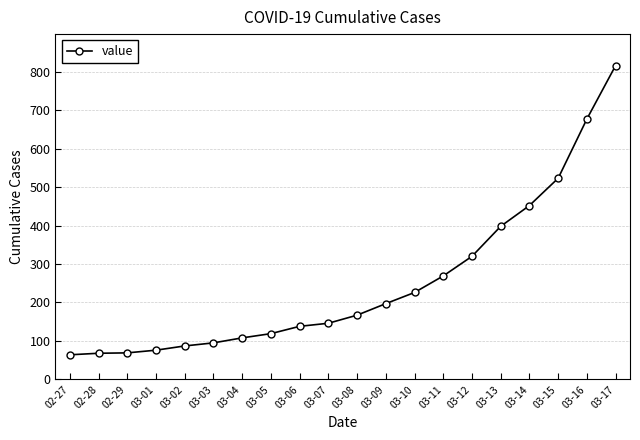

What is the difference between the maximum and minimum values?

752